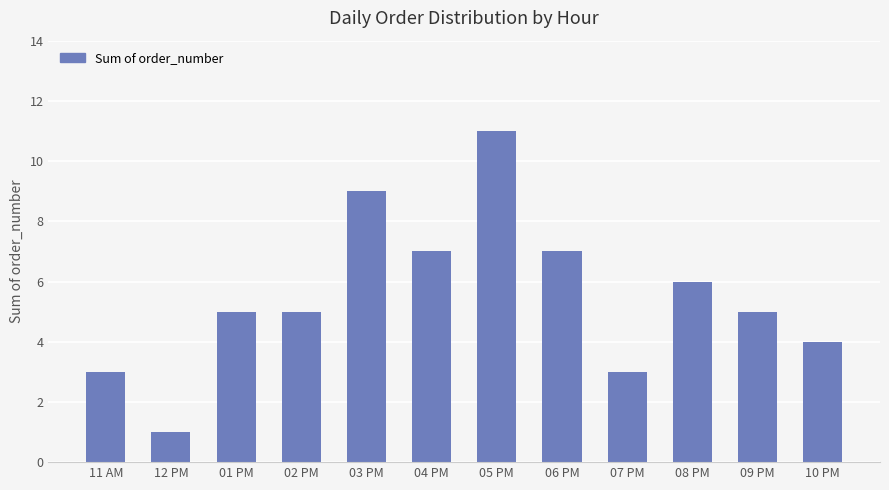

What is the sum of all values?

66